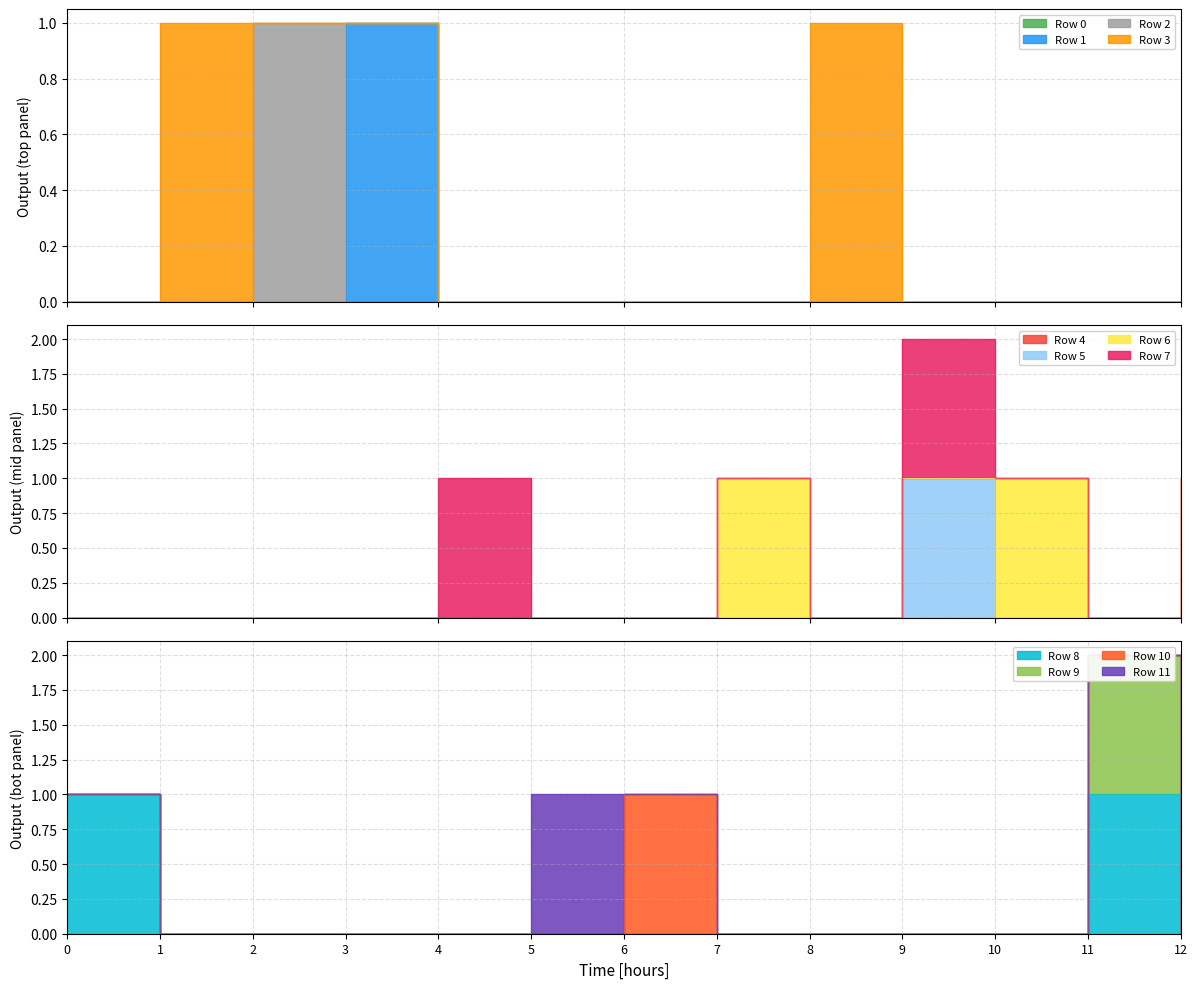

The Row 3 series shows 0 at 9. True or false?

True